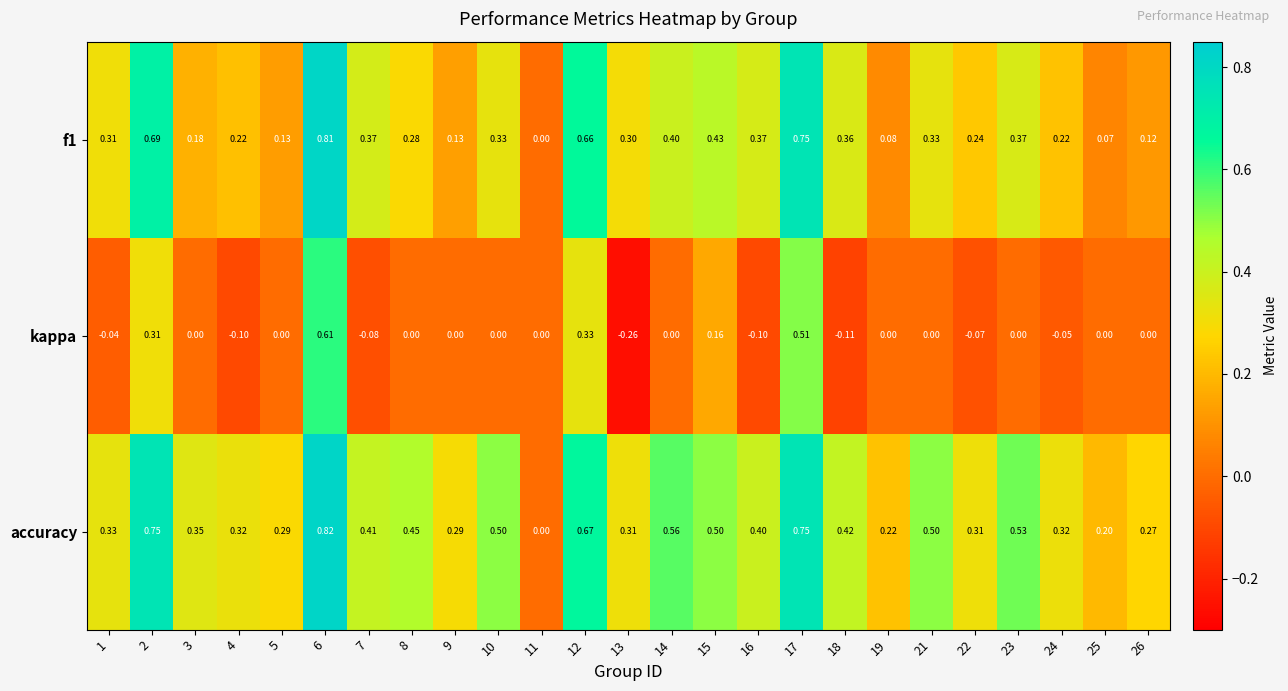

Which series has the widest spread of values?

kappa